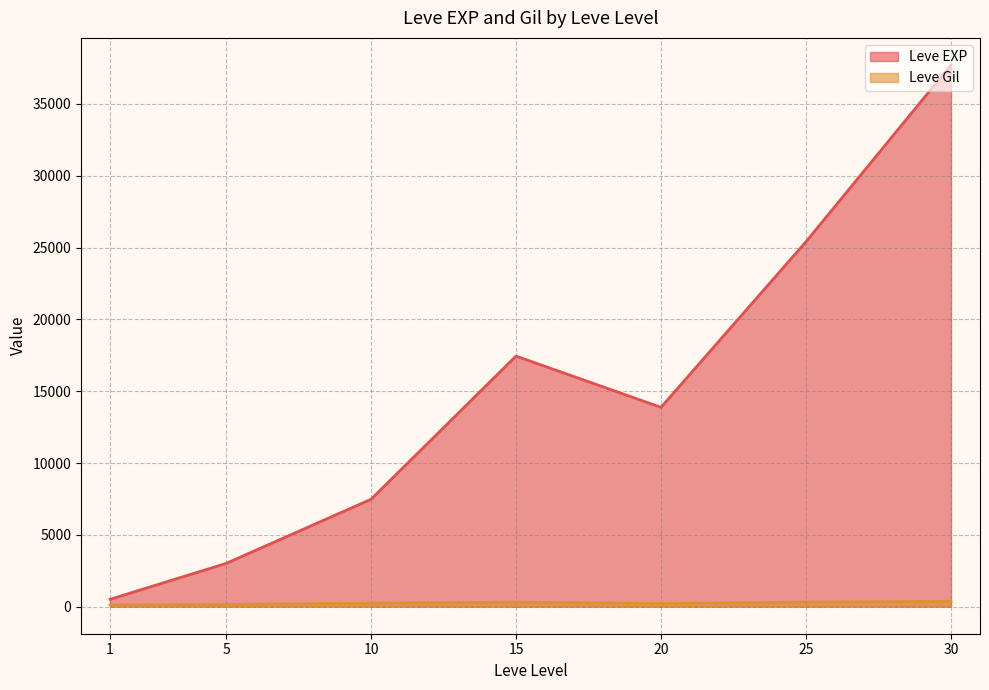

Is the value of Leve Gil at 15 greater than the value of Leve EXP at 20?

No